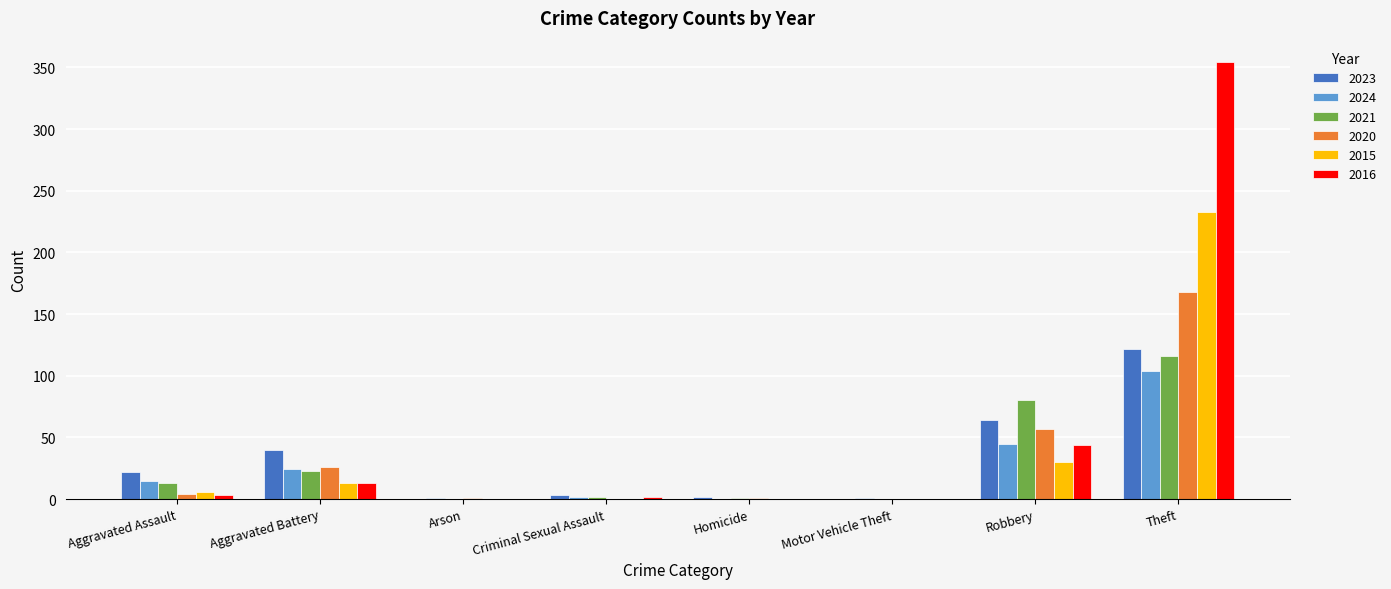

Are the bars grouped side by side (vs. stacked)?

Yes